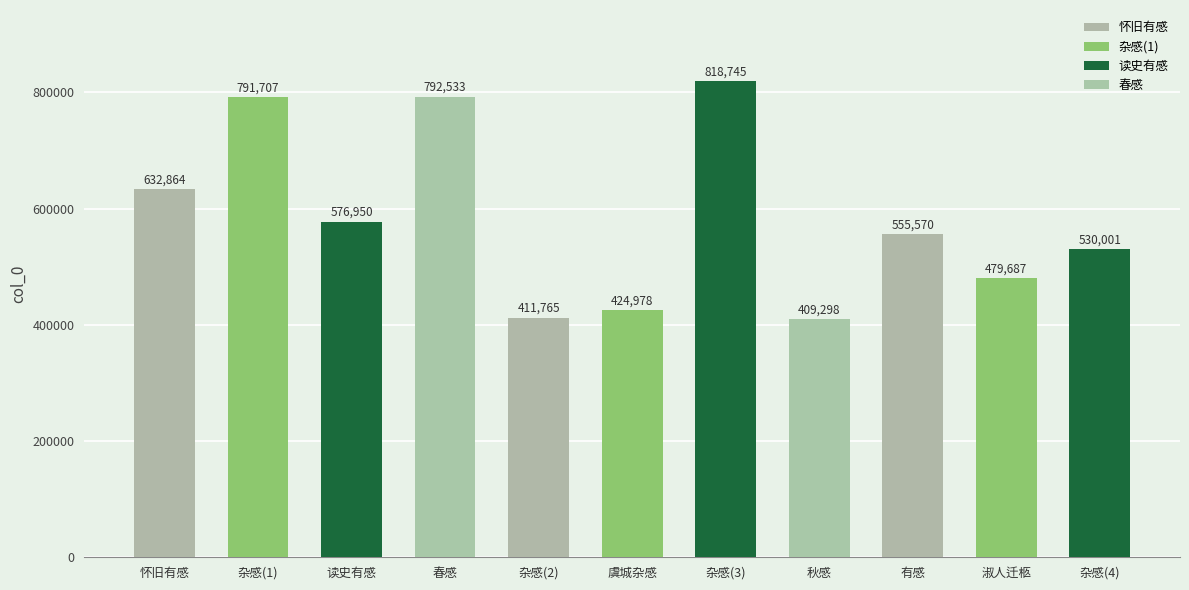

True or false: the data shows 632864 at 怀旧有感.

True